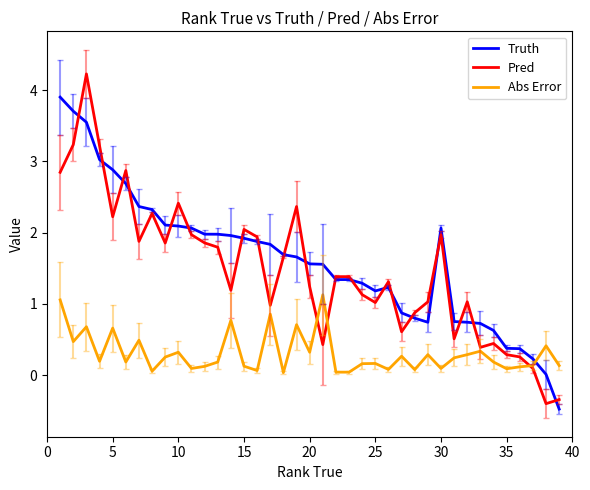

What is the maximum value shown in the chart?

4.2